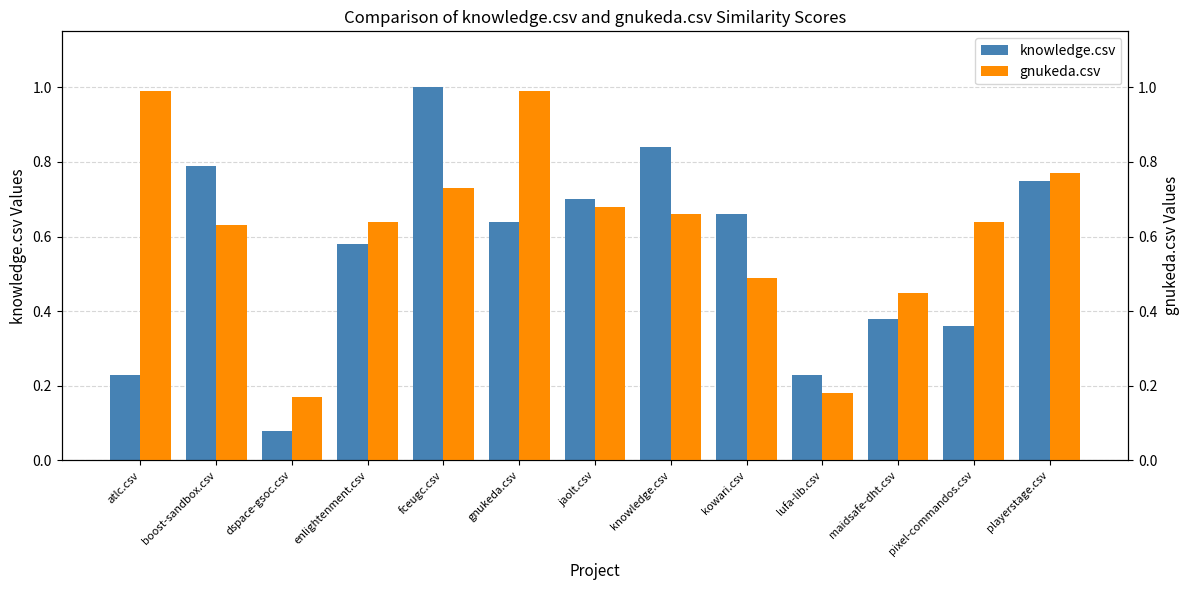

What is the sum of the knowledge.csv values at jaolt.csv and fceugc.csv?

1.7